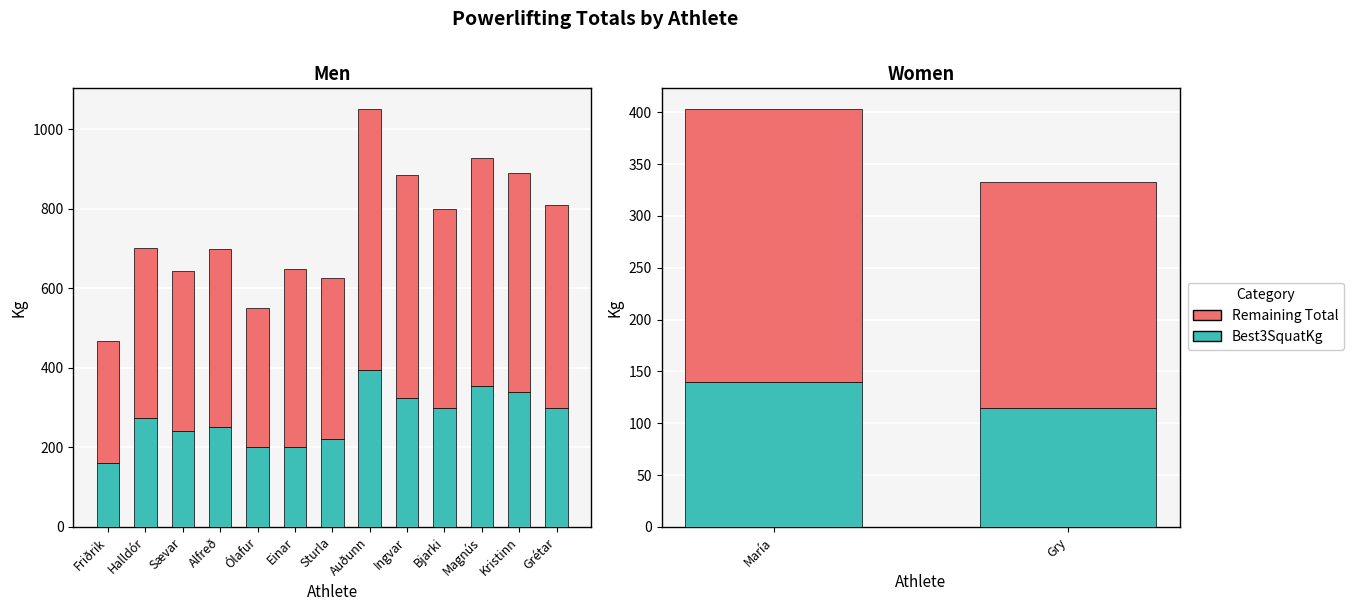

How many Best3SquatKg values are between 115 and 140?

2